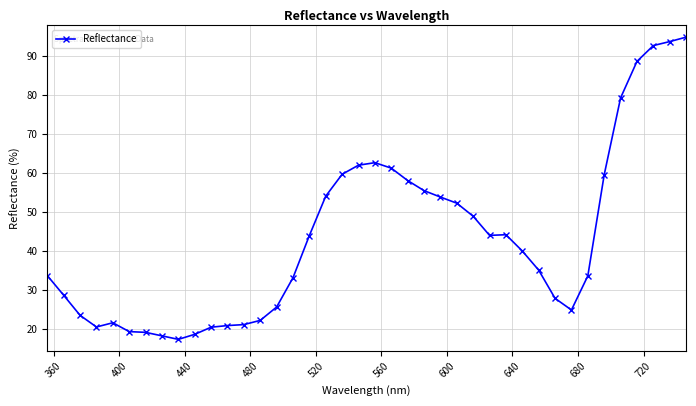

True or false: there are more than 2 points higher than both neighbors.

True